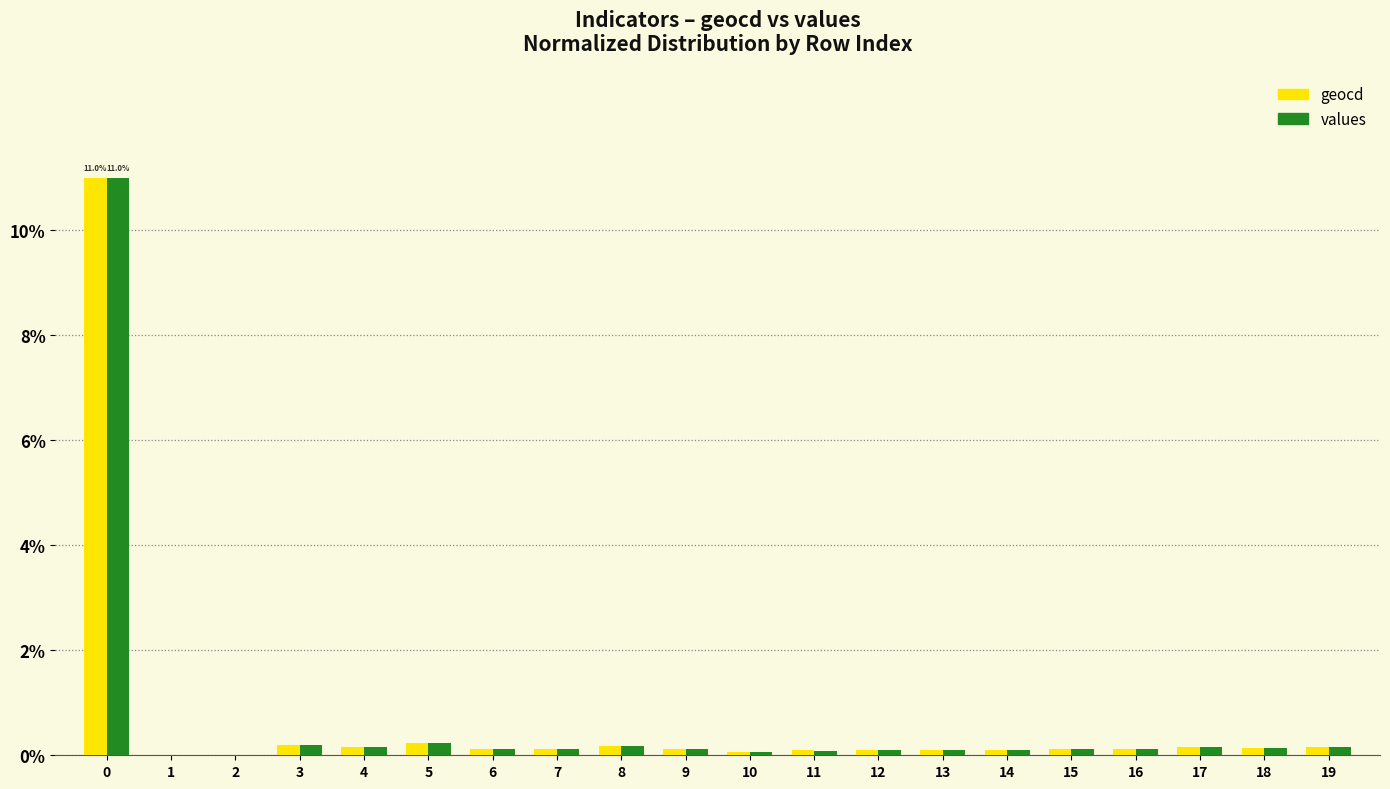

True or false: values has a value of 11.0 at 0.

True